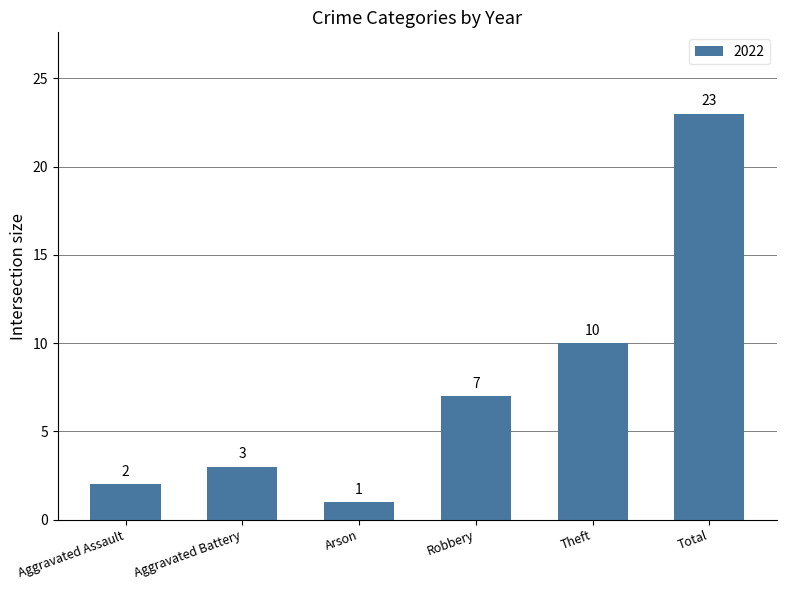

What is the sum of the values at Total and Aggravated Battery?

26